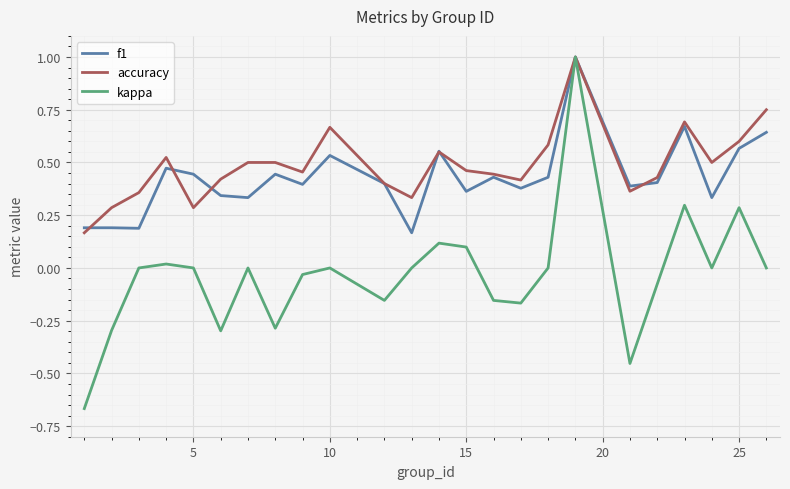

What is the maximum value for kappa?

1.0